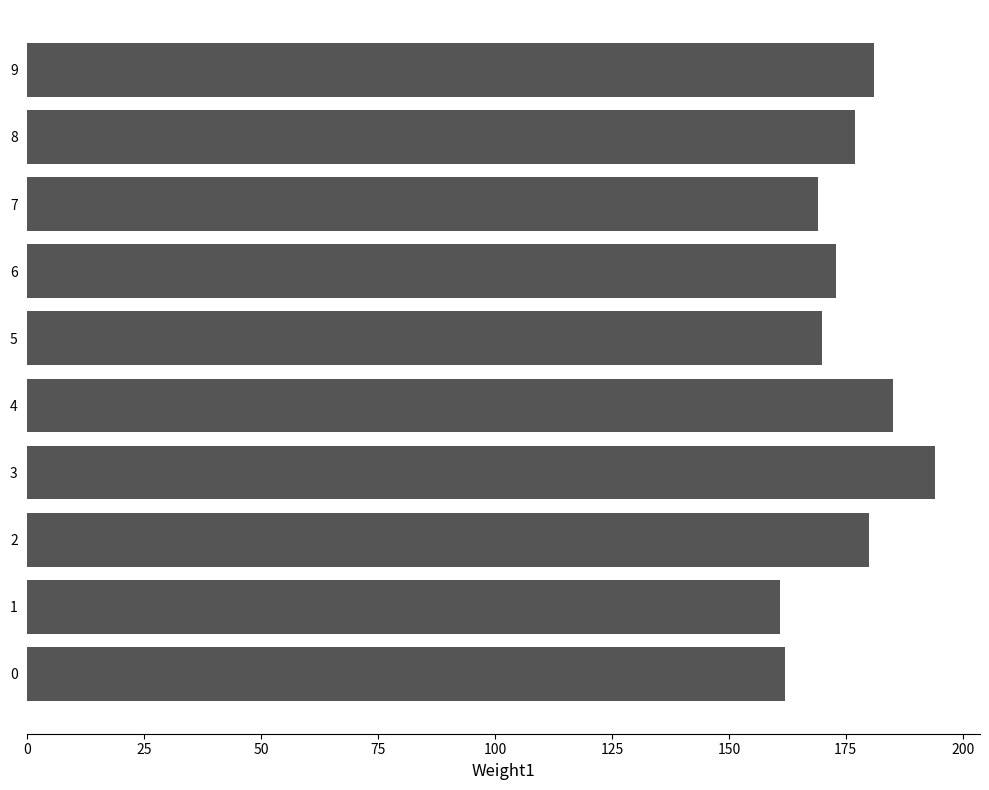

What is the difference between the maximum and minimum values?

33